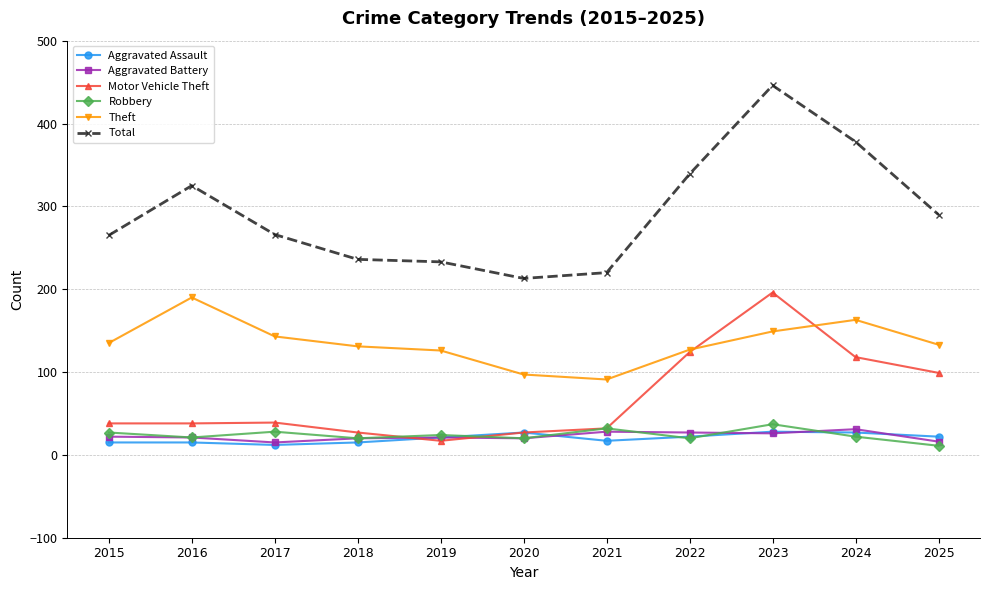

How many data points in Total are less than 266?

5